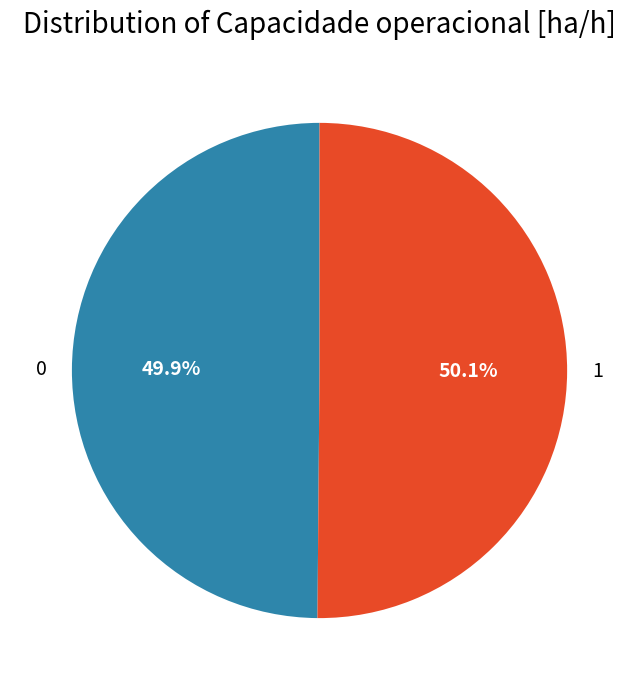

To the nearest percent, what is the combined percentage of 1 and 0?

100%